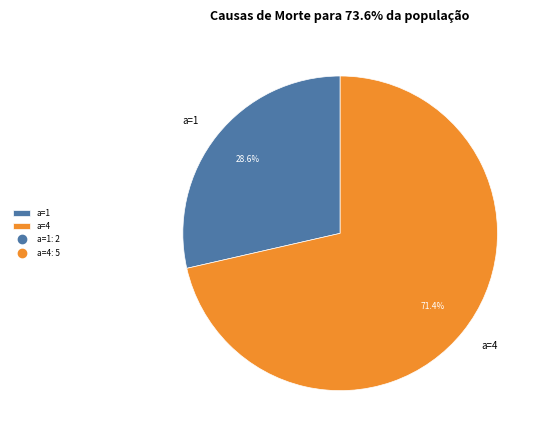

What is the smallest slice in the pie chart?

a=1